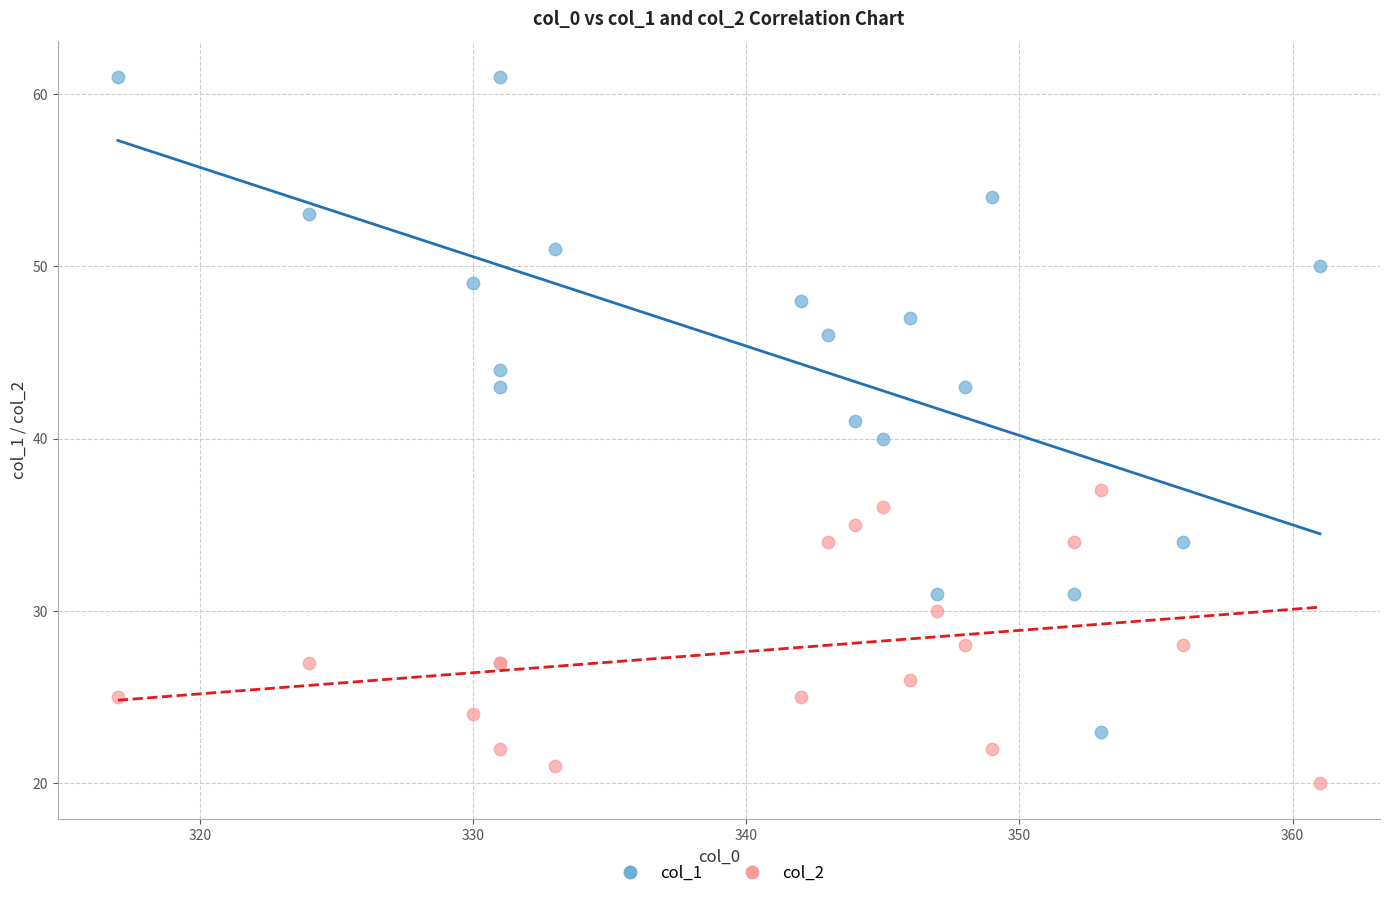

What are all the series names shown in the legend?

col_1, col_2